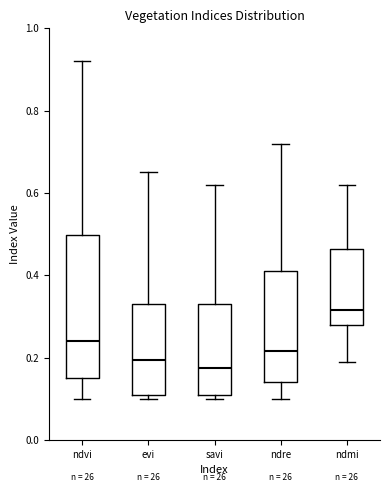

Reading left to right, transcribe this box plot: for each box, give where its median line is, the range the box spans, and where its two whiskers end, as read against the y-axis. The values are not printed on the chart, so give them approximately, as read against the axis.

ndvi: median 0.24, box 0.16 to 0.50, whiskers 0.10 to 0.92
evi: median 0.20, box 0.12 to 0.34, whiskers 0.10 to 0.66
savi: median 0.18, box 0.12 to 0.34, whiskers 0.10 to 0.62
ndre: median 0.22, box 0.14 to 0.42, whiskers 0.10 to 0.72
ndmi: median 0.32, box 0.28 to 0.46, whiskers 0.20 to 0.62